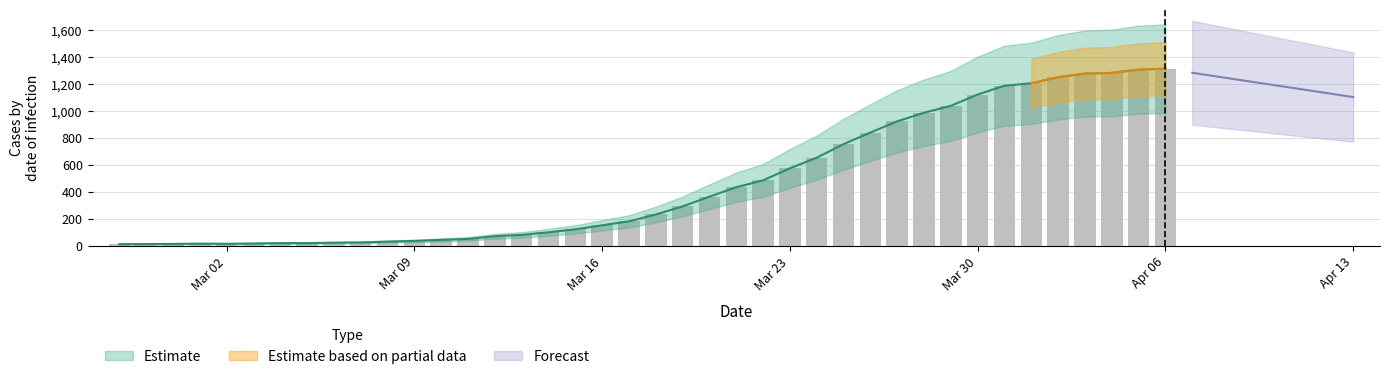

What position from the left is 2020-04-04?

38